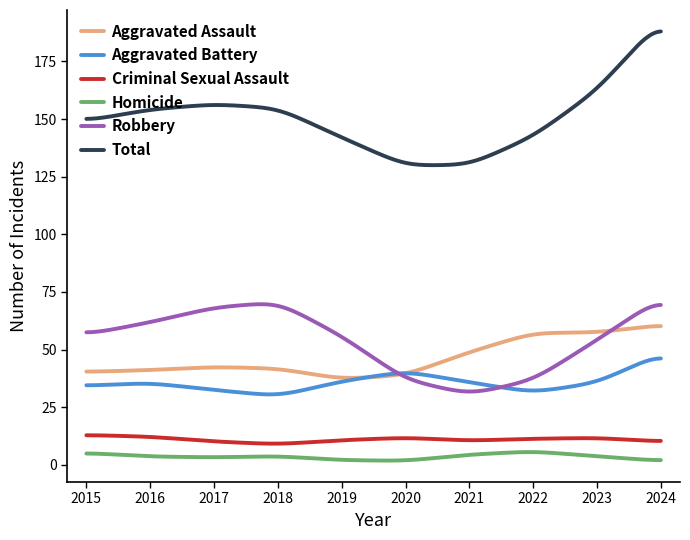

What is the lowest value of the Aggravated Battery series?

30.5